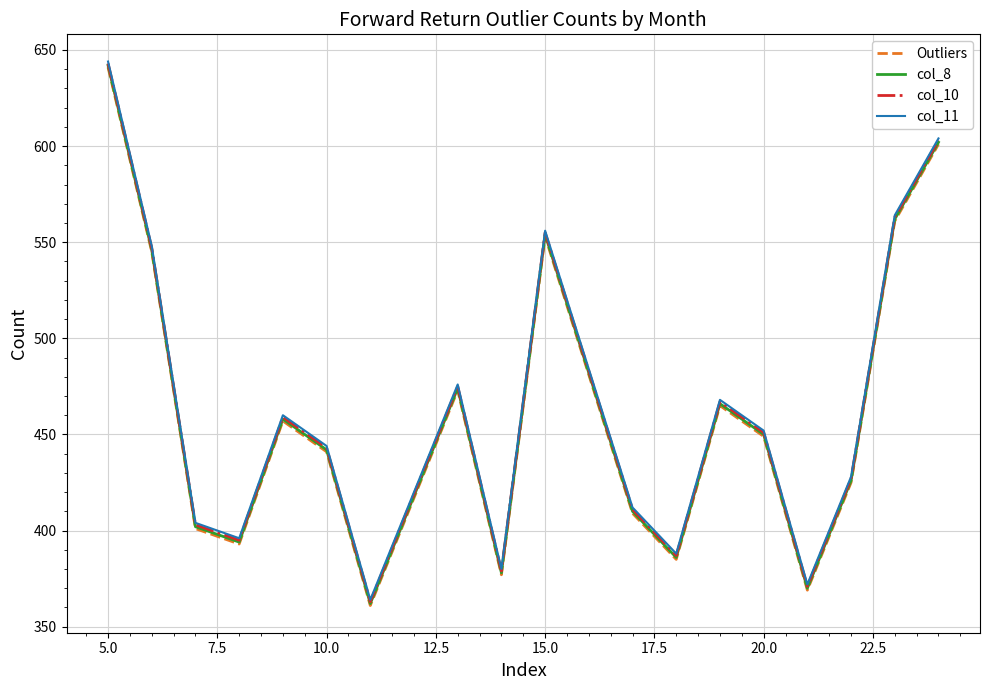

What is the greatest value displayed?

644